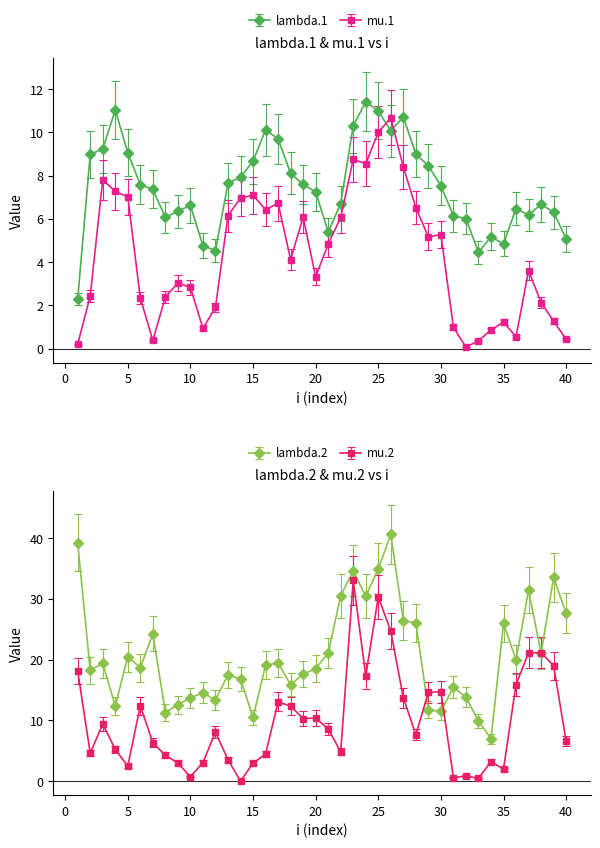

In mu.2, how many points are higher than both neighbors (excluding endpoints)?

11